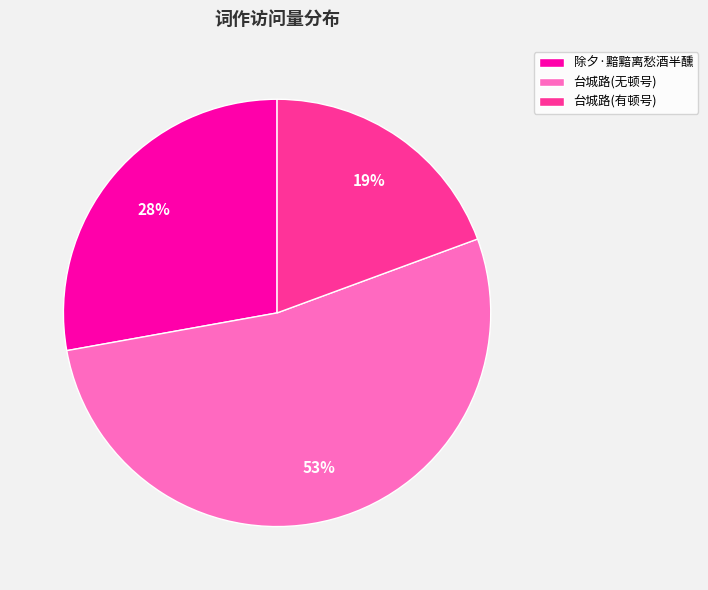

Combined, do 台城路(有顿号) and 台城路(无顿号) account for over 50%?

Yes